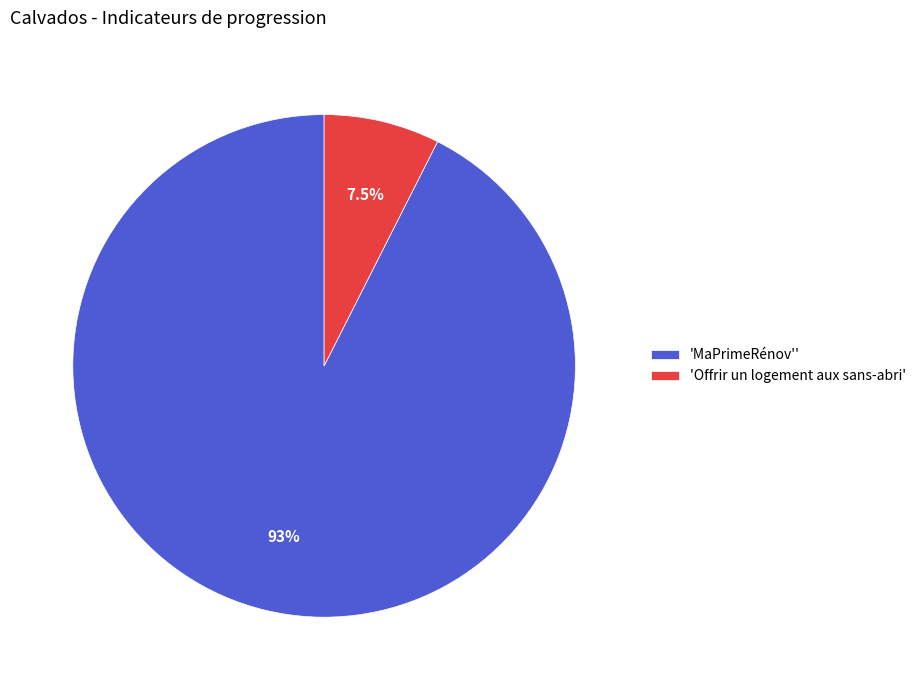

Is 'Offrir un logement aux sans-abri' the majority of the pie?

No